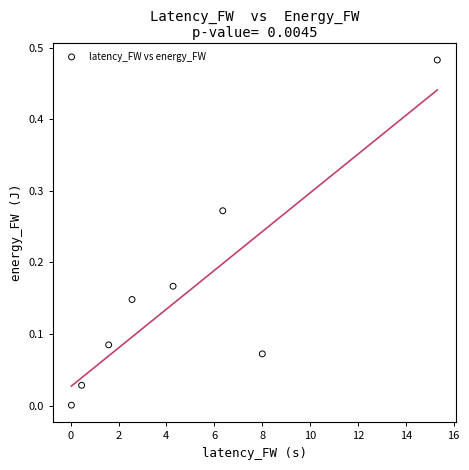

What is the average X value?

4.8